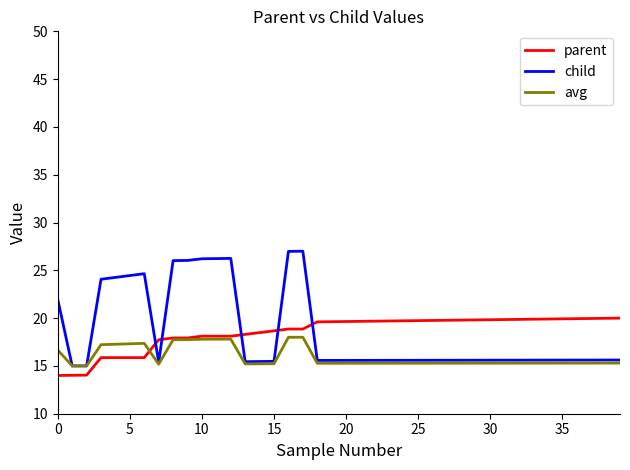

Which series has the largest range (max minus min)?

child